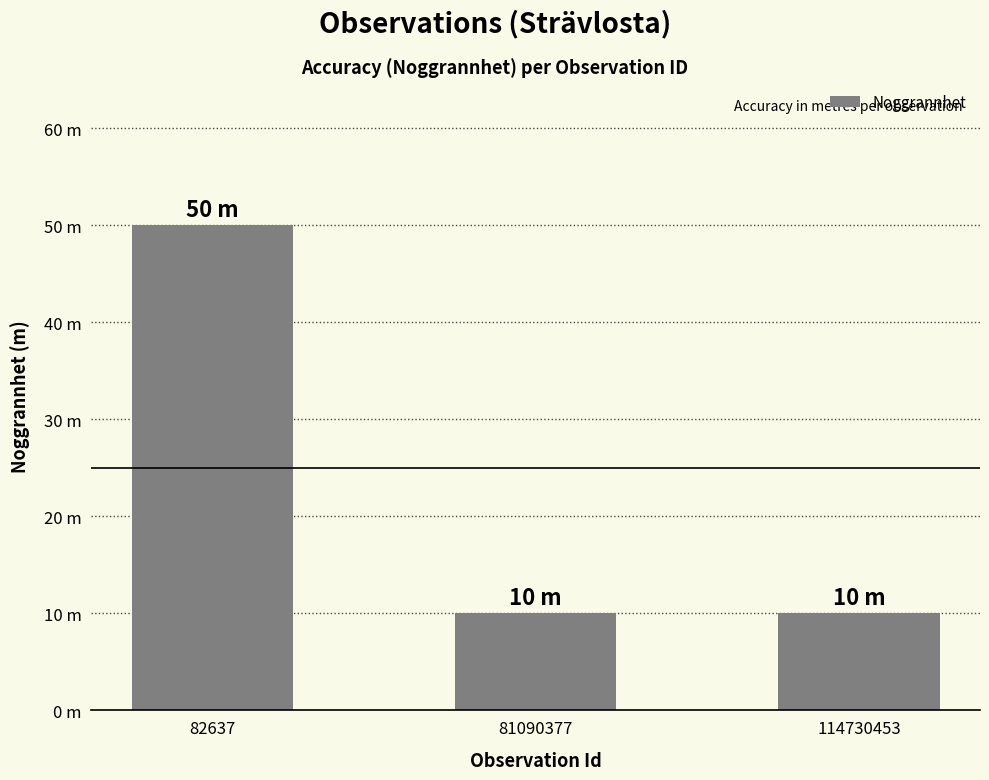

At which label is the value closest to 30?

82637